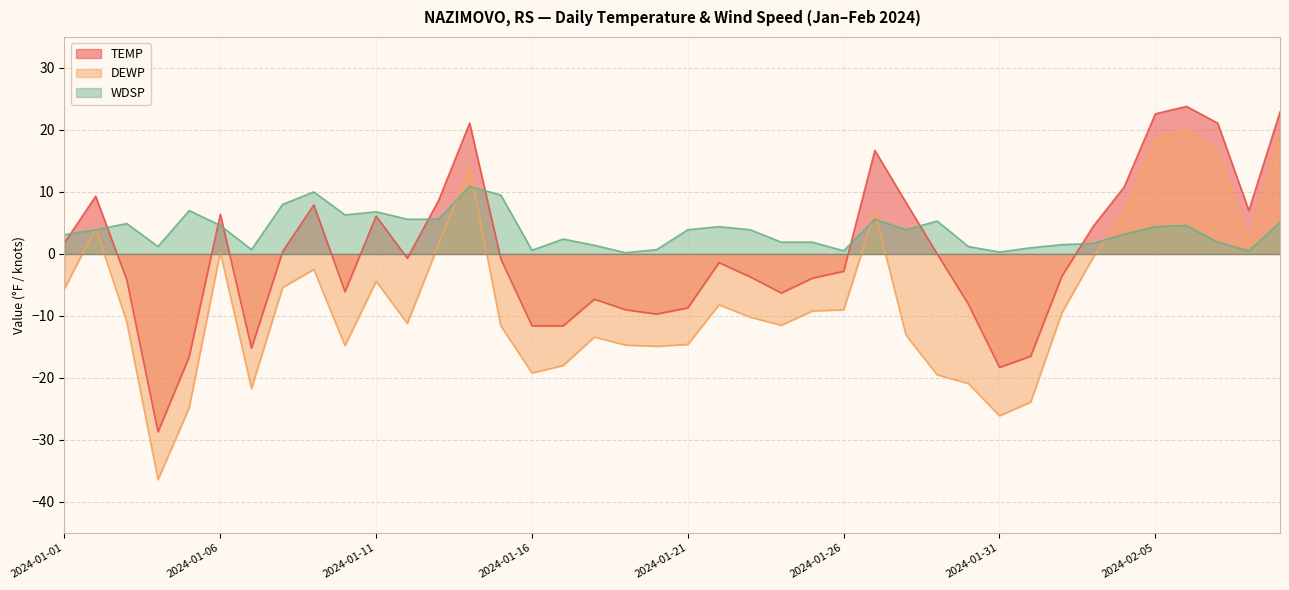

What is the label of the 23rd point from the right?

2024-01-18